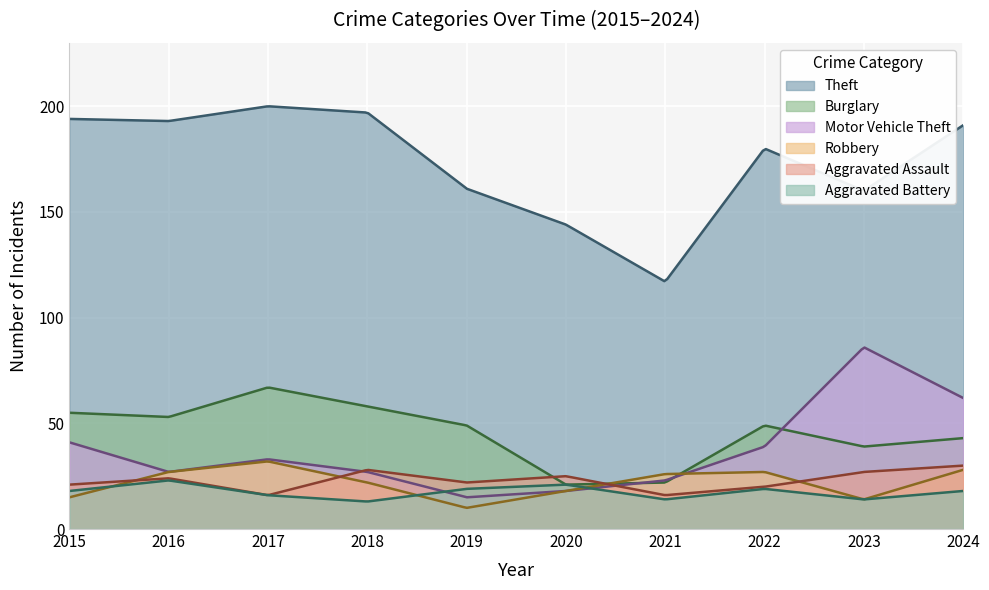

At which label does Robbery first exceed 26?

2016